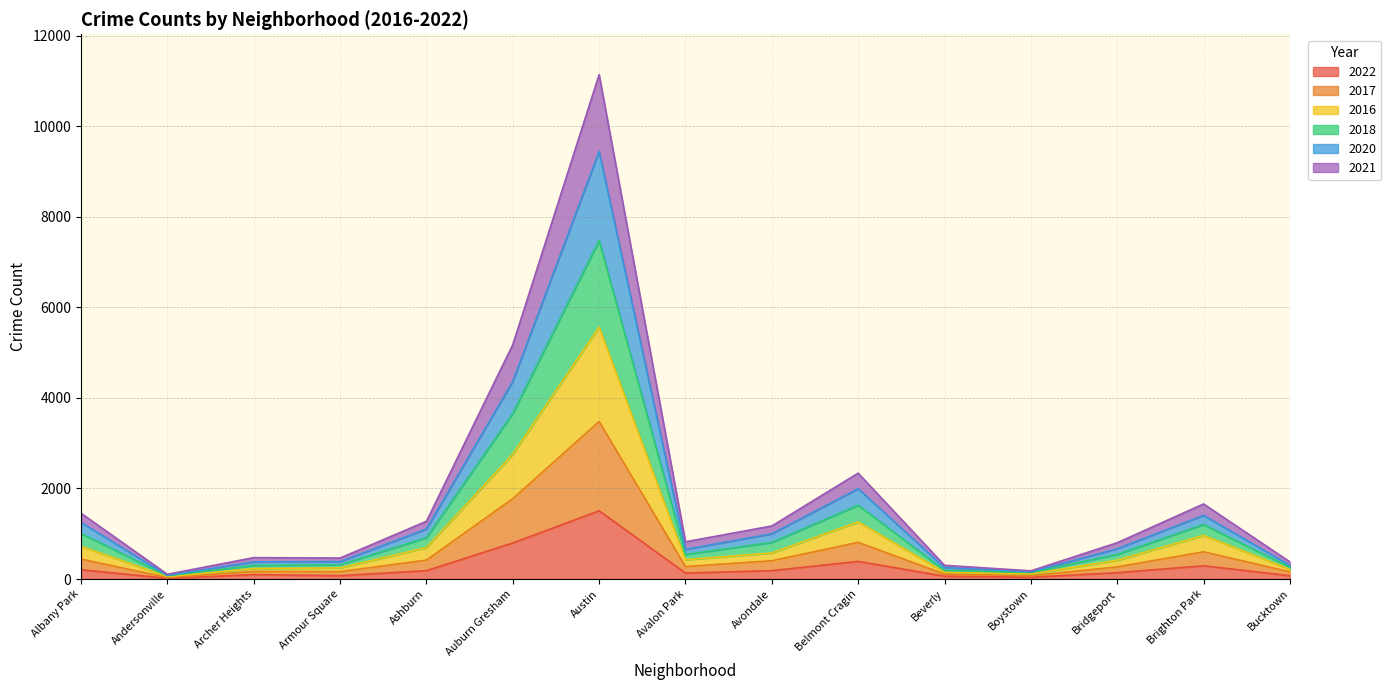

At which category is the sum across all series the highest?

Austin